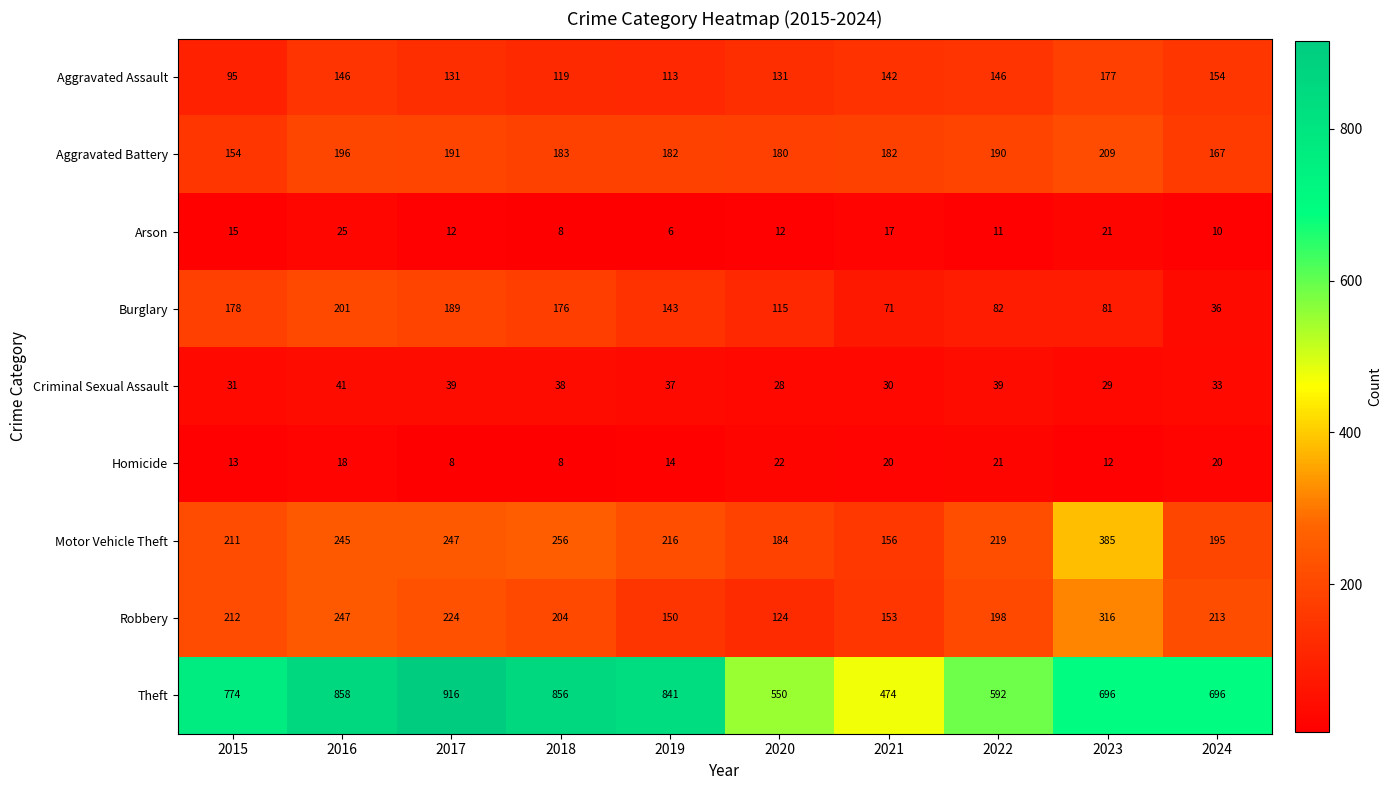

At which category does the chart reach its peak across all series?

2017